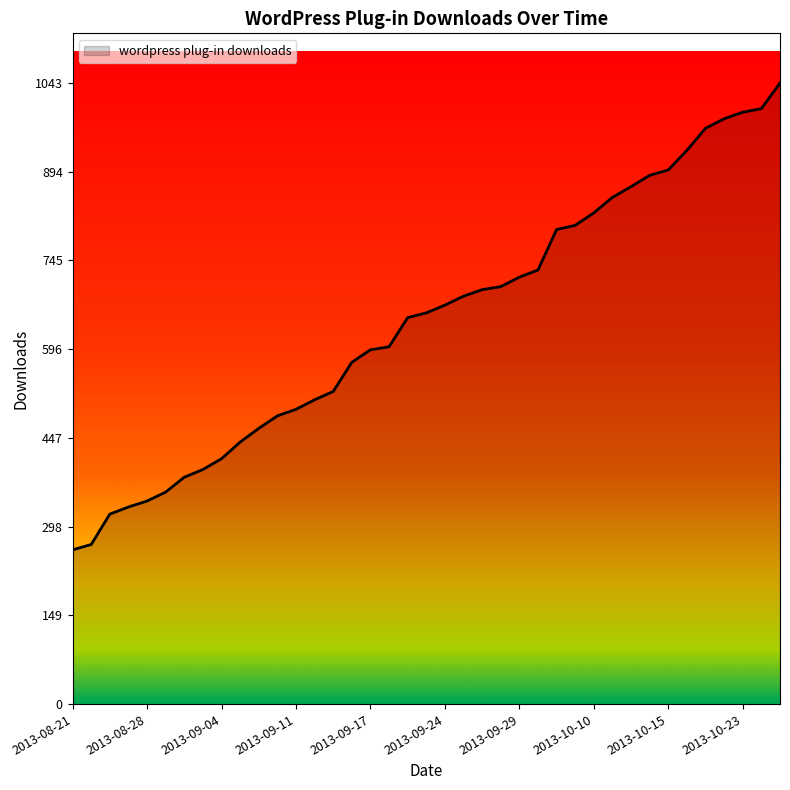

What is the smallest value displayed?

259